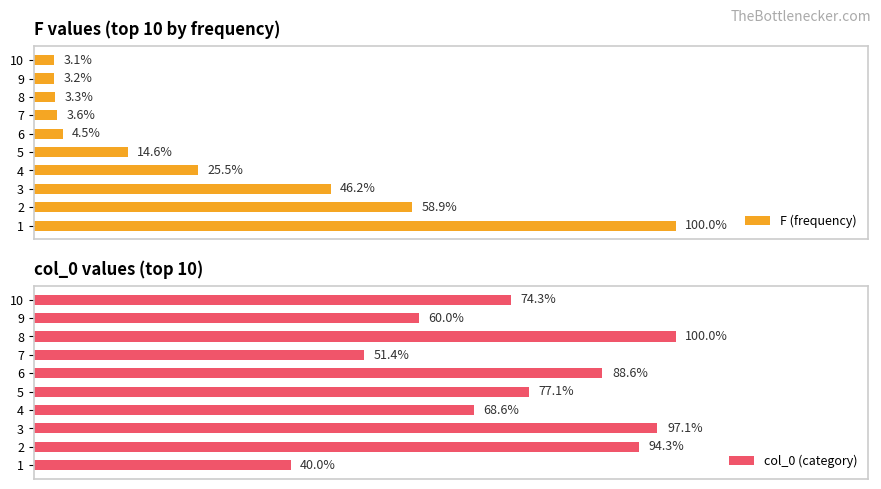

What is the minimum value for F (frequency)?

3.1